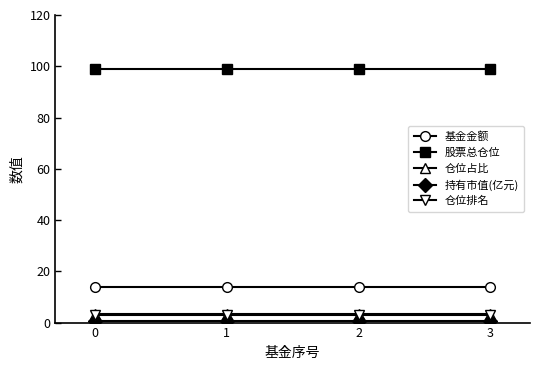

True or false: 股票总仓位 and 仓位占比 intersect in this chart.

False